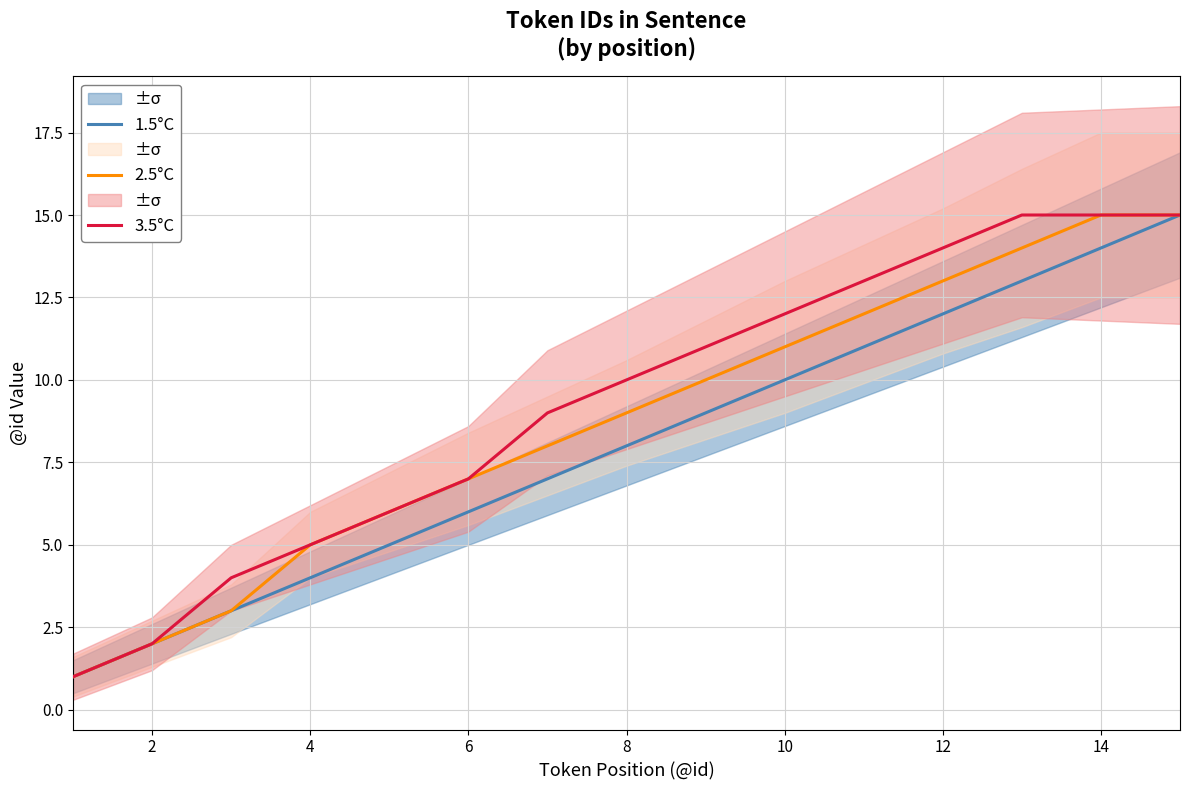

True or false: 2.5°C has more than 1 interior local peaks.

False